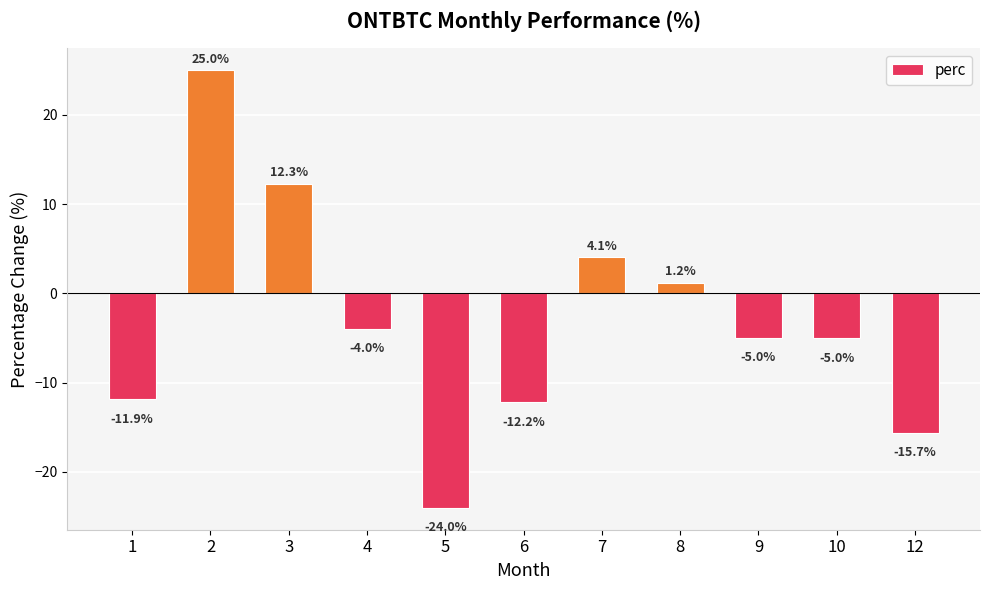

Which has a higher value, 2 or 6?

2